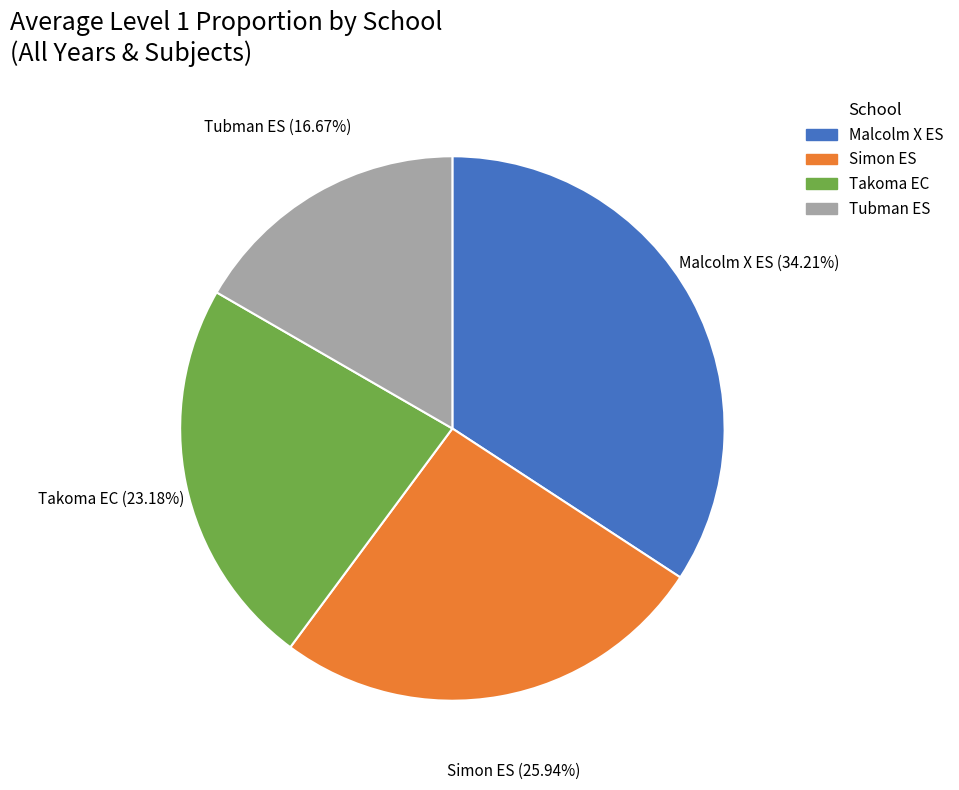

True or false: Malcolm X ES accounts for 45% of the total.

False